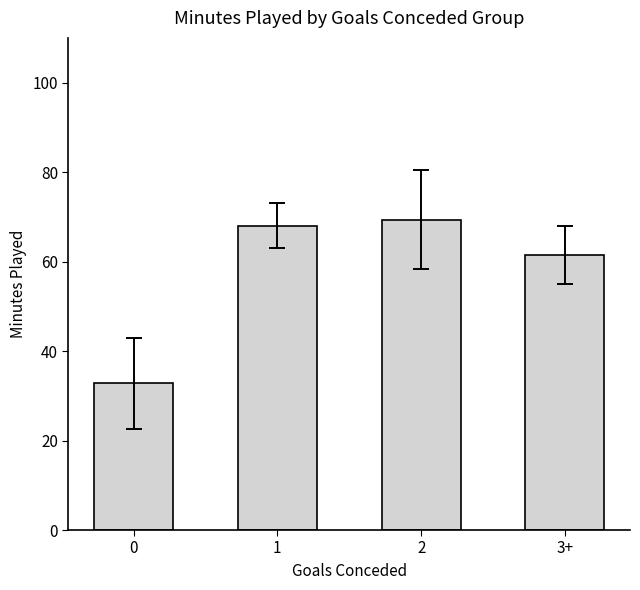

Rank the categories by value from highest to lowest.

2, 1, 3+, 0